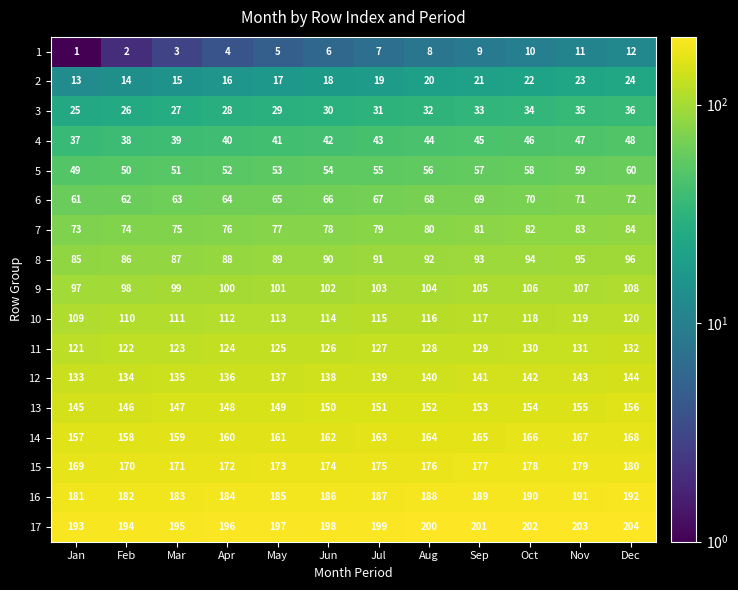

What is the difference between the maximum and minimum values in the 13 series?

11